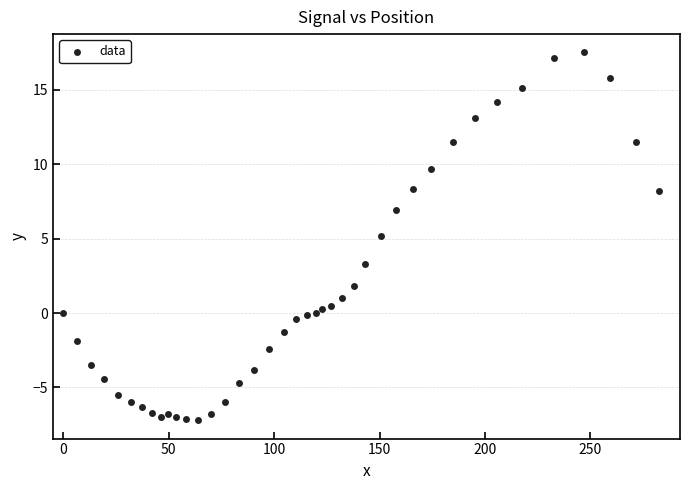

How many points are shown in the scatter plot?

40